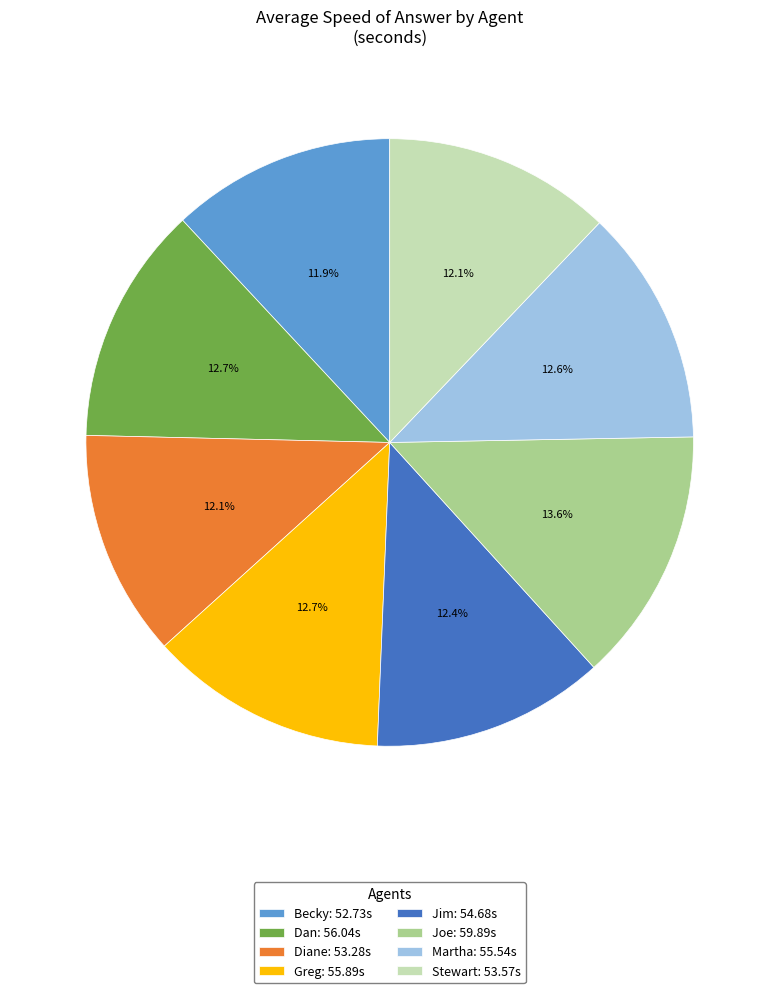

What is the ratio of the value at Joe to the value at Stewart?

1.1